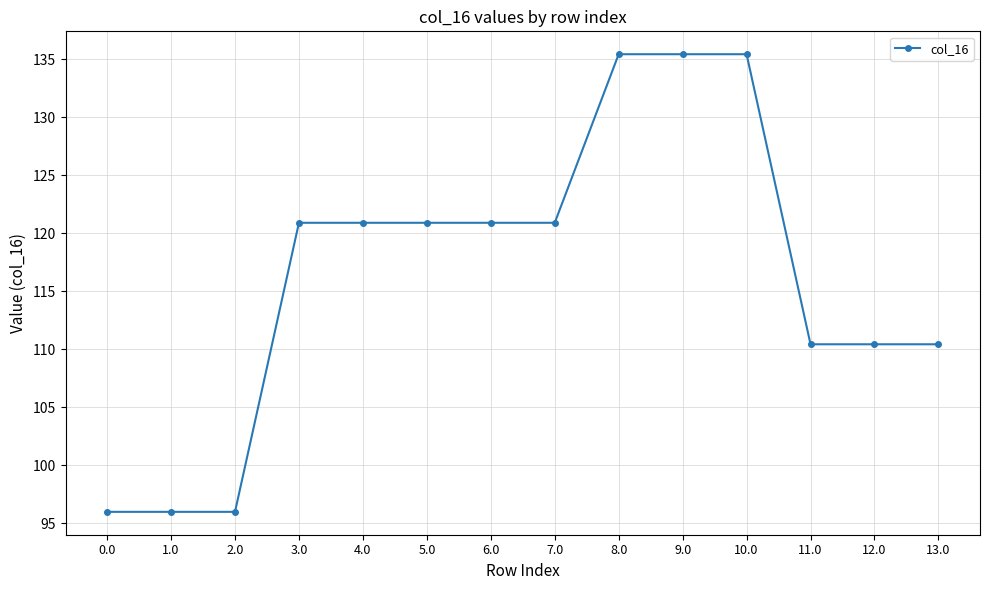

True or false: the data shows 206.9 at 7.0.

False